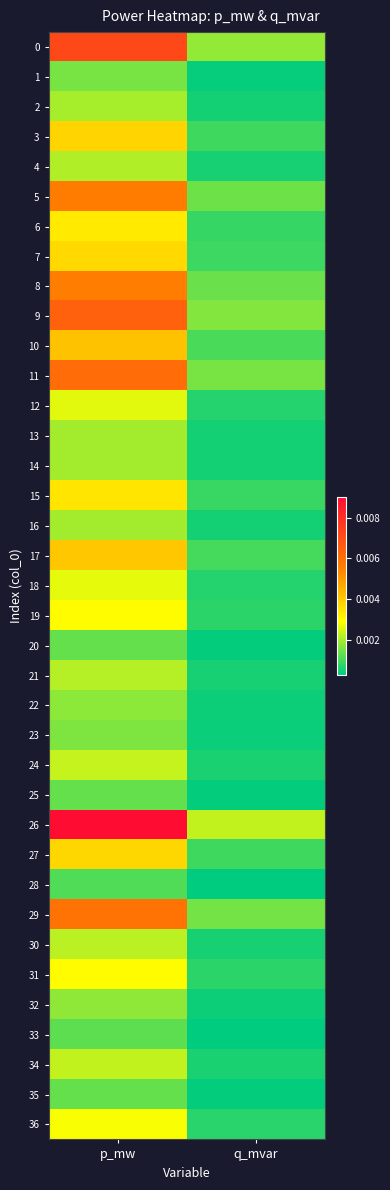

How many distinct data groups are displayed?

37